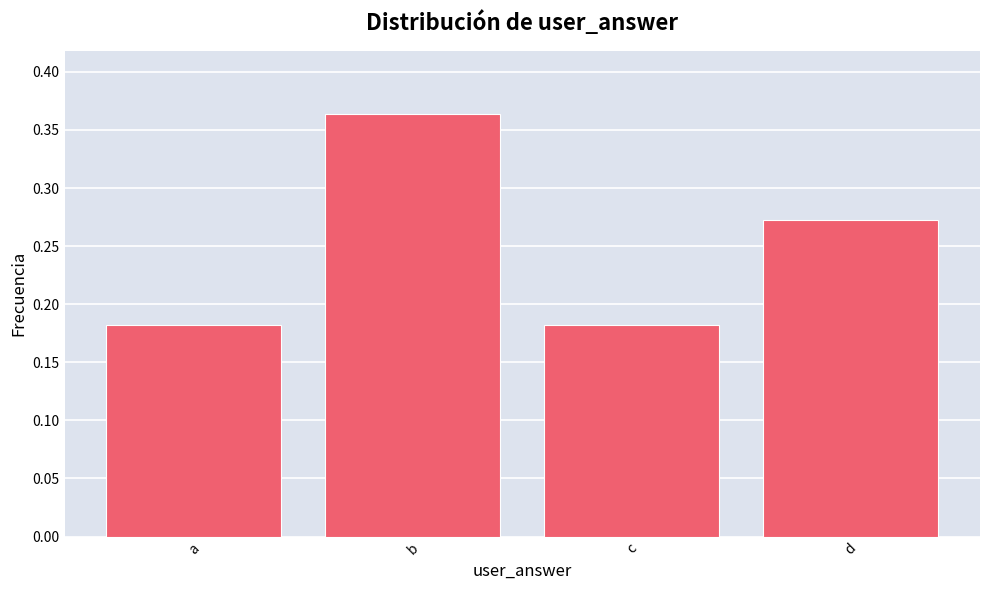

At which category does the chart reach its peak across all series?

b